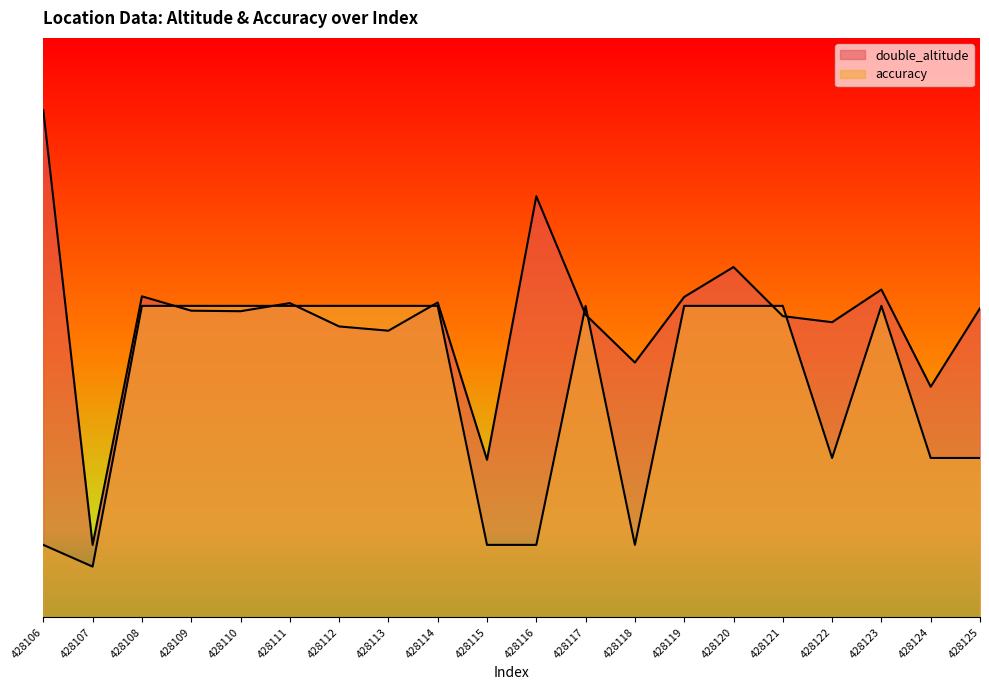

What is the value of the double_altitude point at the 3rd from the left?

221.6